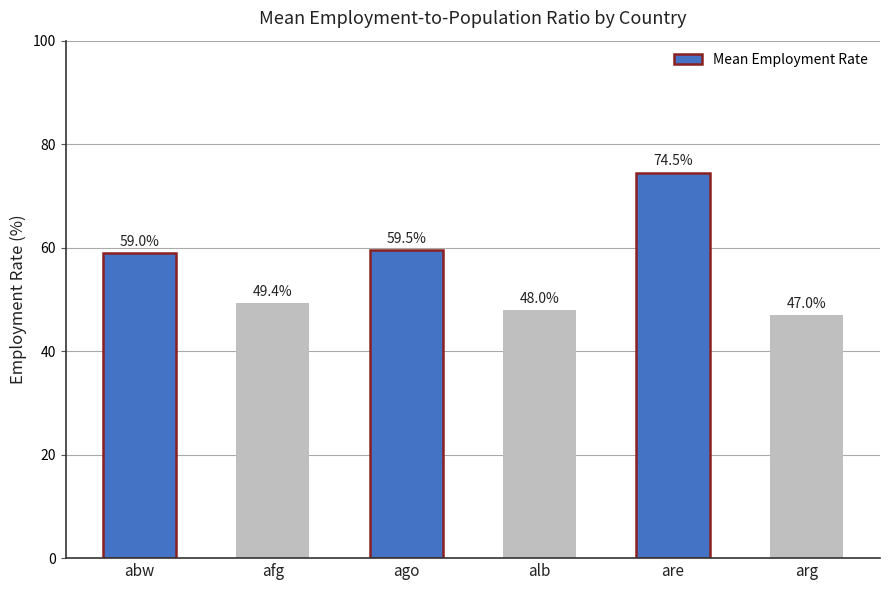

What is the minimum value shown in the chart?

47.0